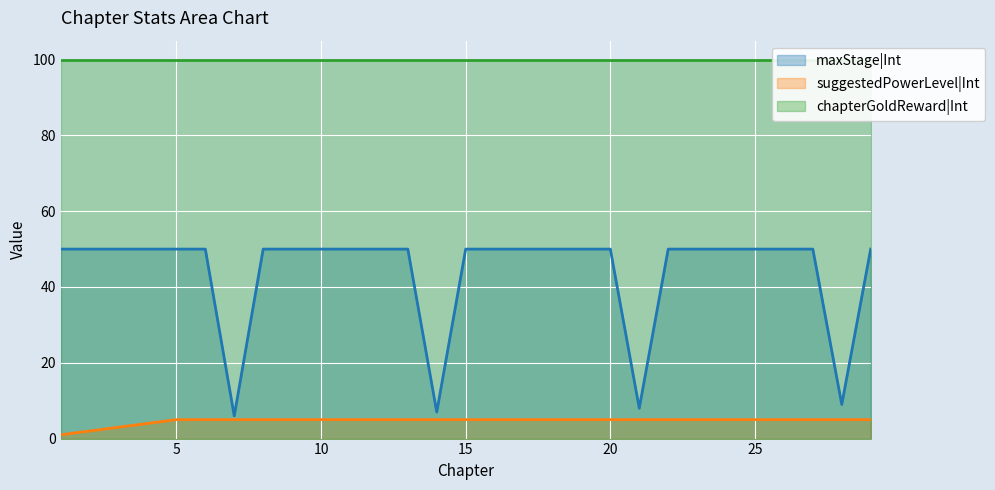

True or false: suggestedPowerLevel|Int has a value of 2 at 6.

False